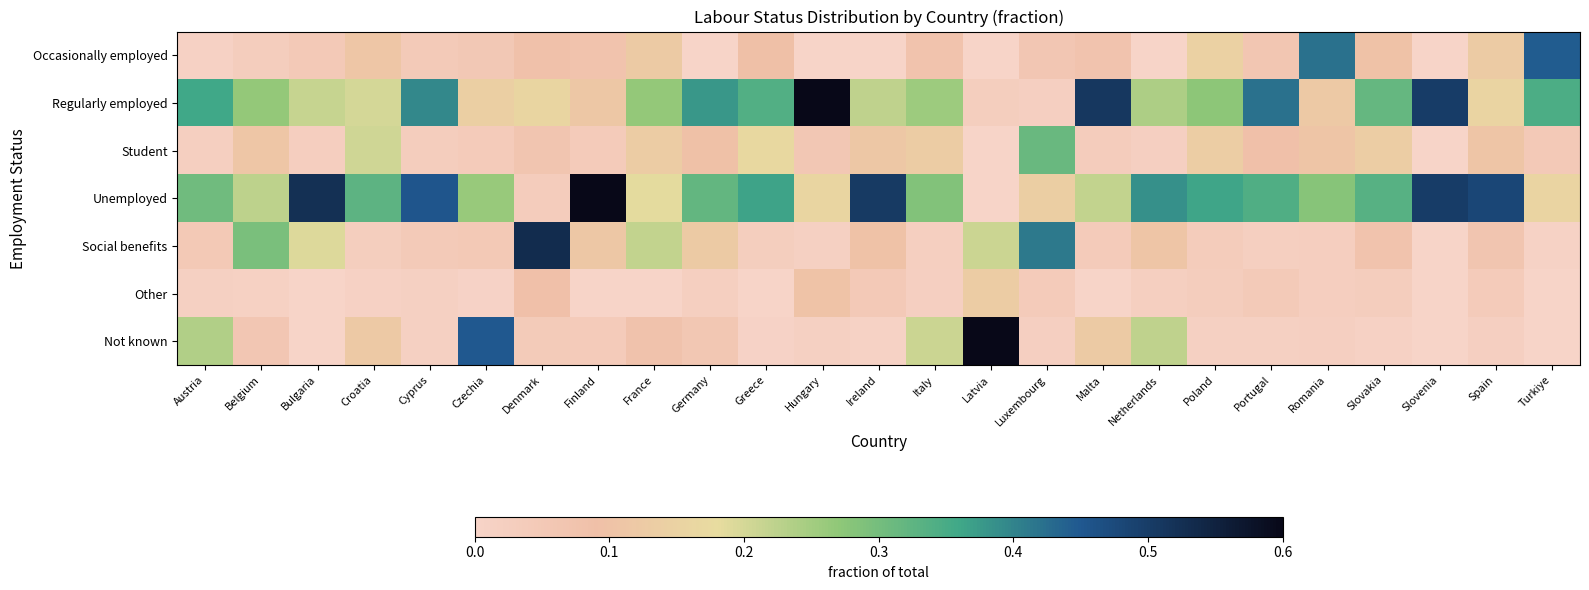

At which category is the sum across all series the highest?

Austria